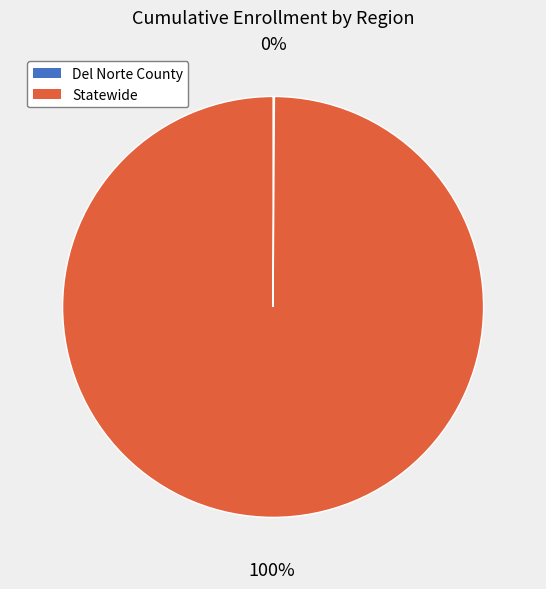

Is there any slice that represents more than half of the pie?

Yes